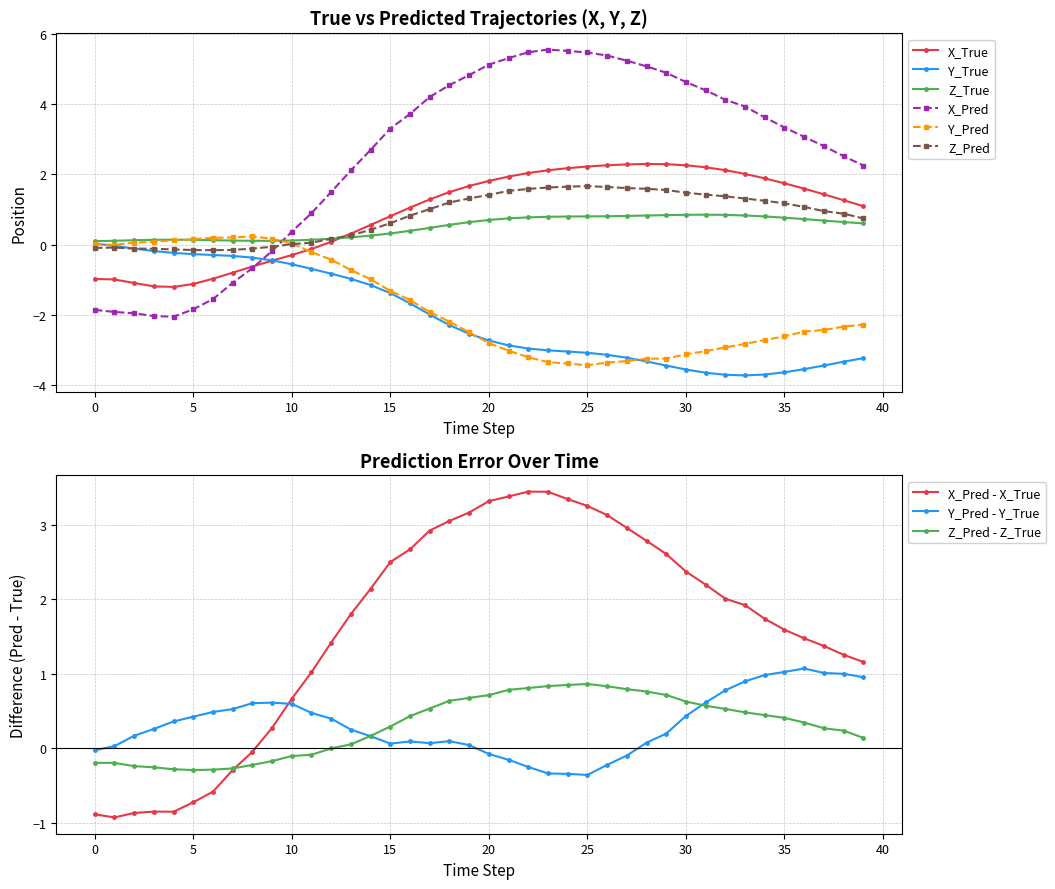

The X_True series shows 1.7 at 35. True or false?

True